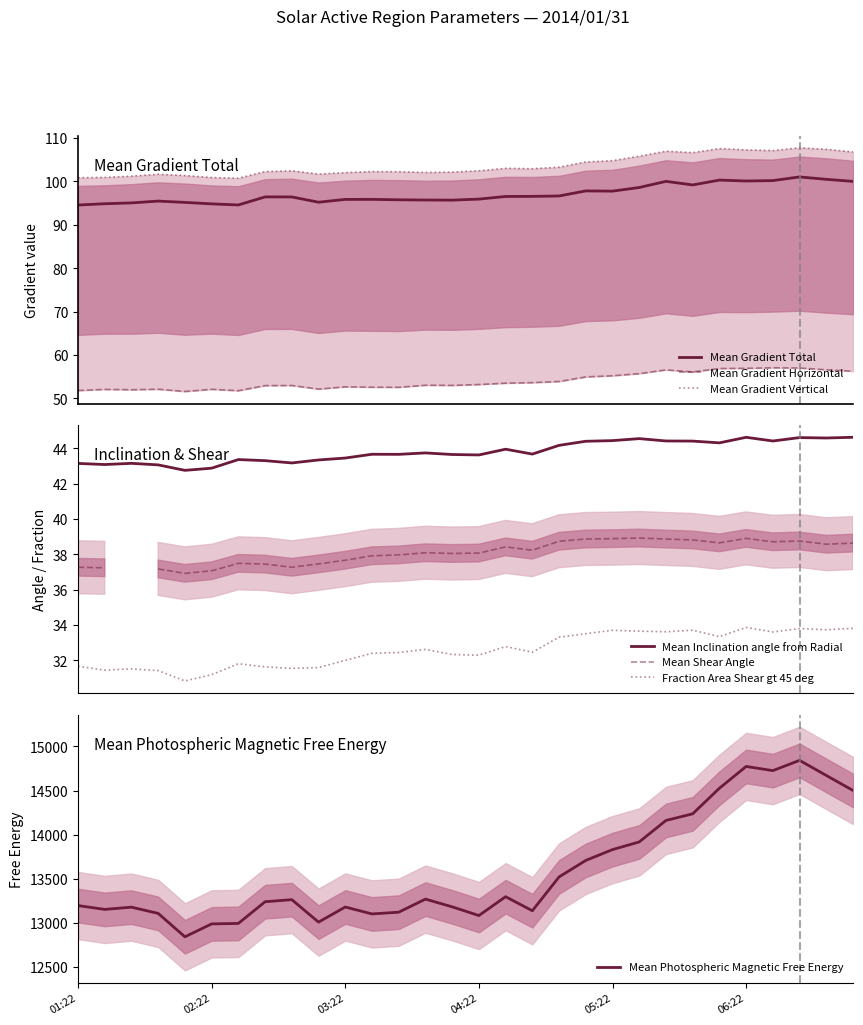

What is the highest value of the Fraction Area Shear gt 45 deg series?

33.9